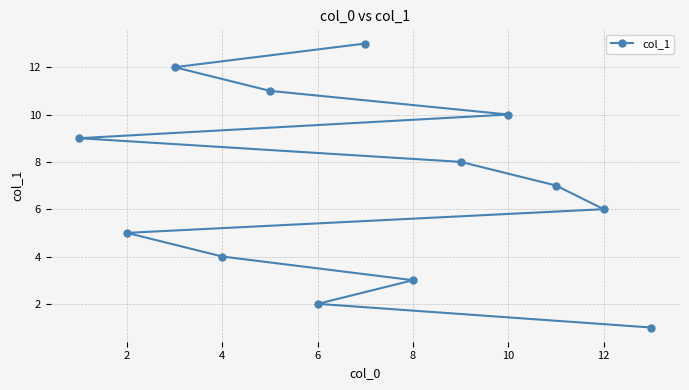

Between 12 and 6, which is larger?

12